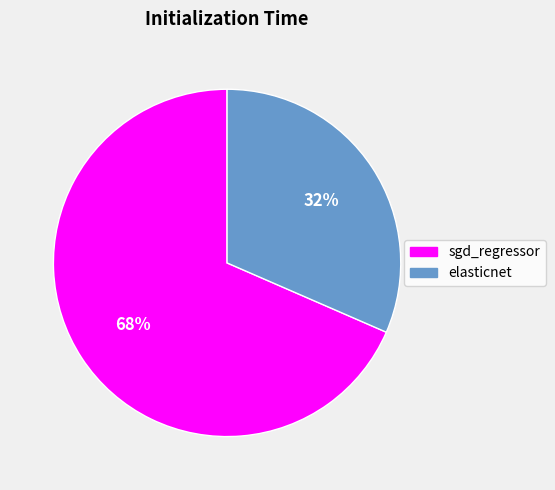

What is the smallest slice in the pie chart?

elasticnet